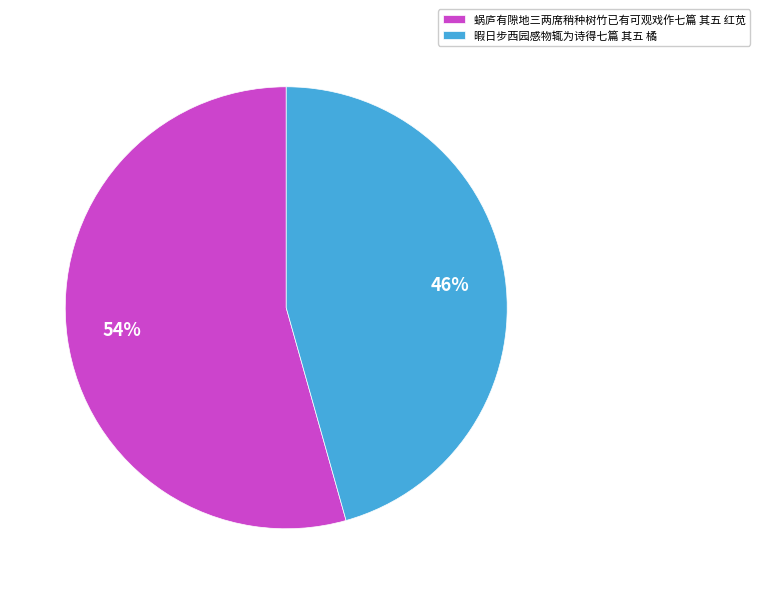

To the nearest percent, what is the average slice percentage?

50%